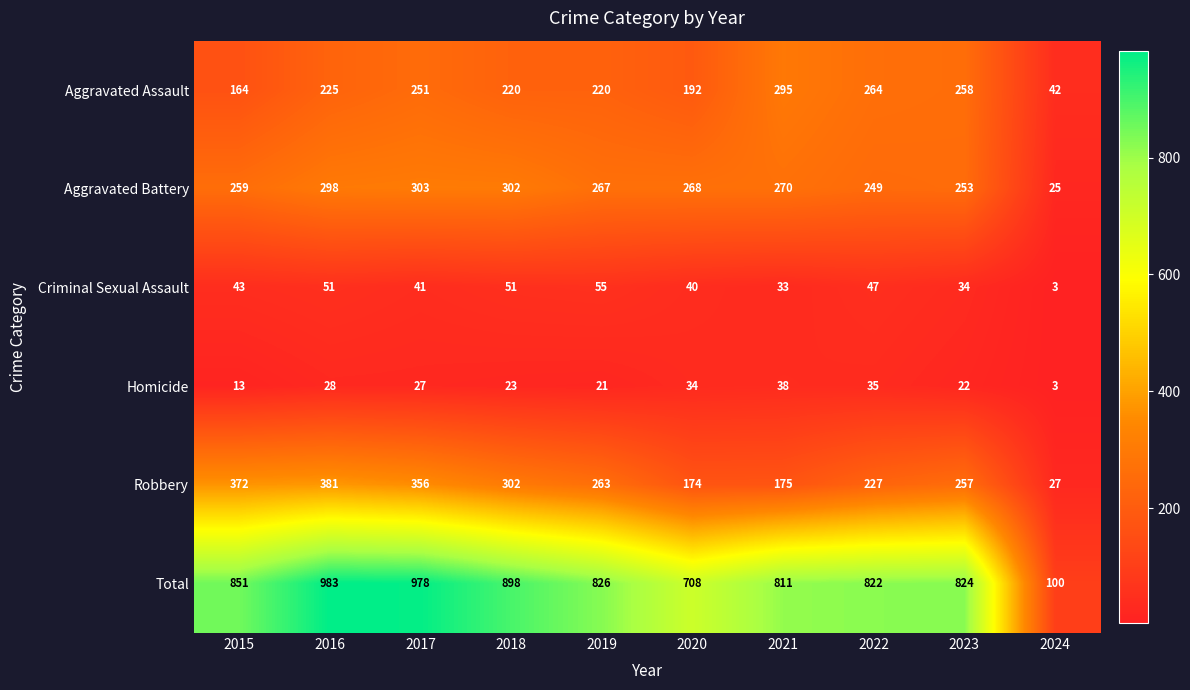

What is the sum of the Aggravated Assault values at 2023 and 2020?

450